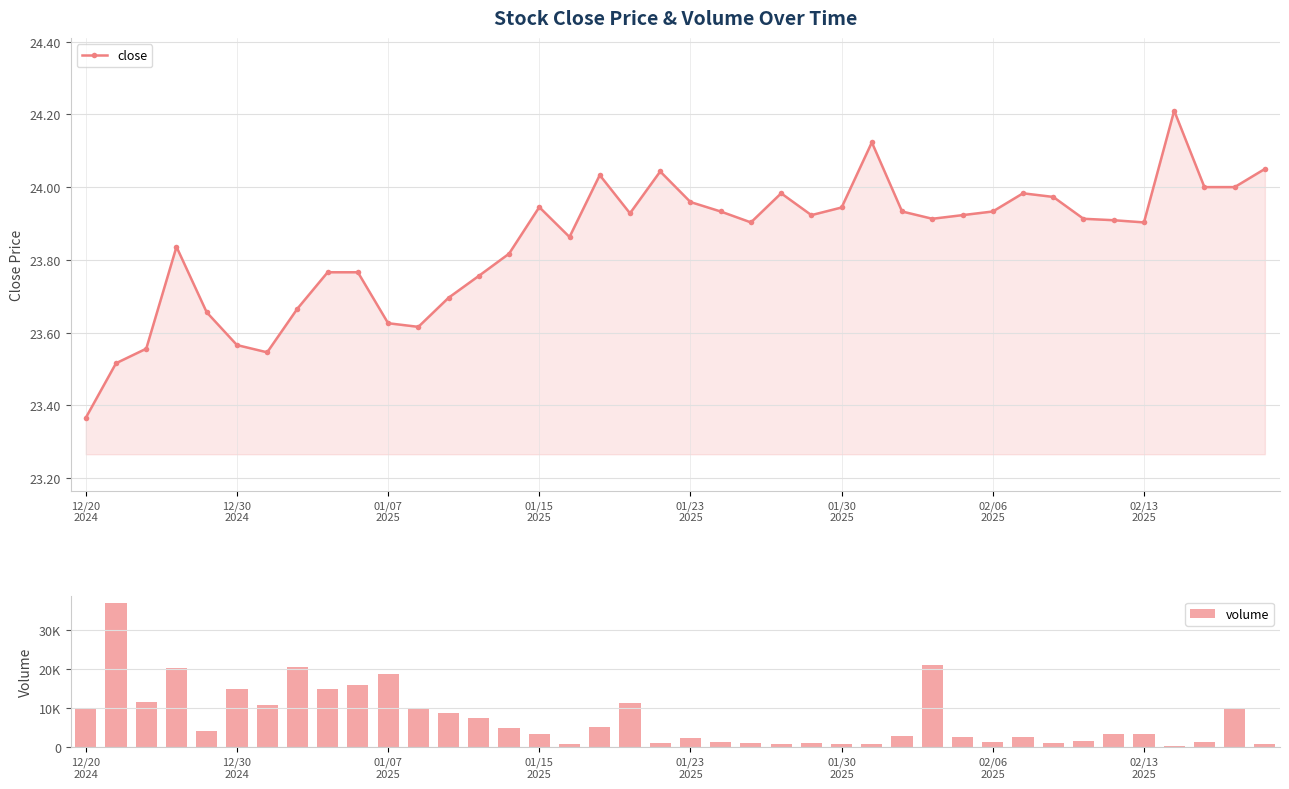

Does the chart contain stacked bars?

No